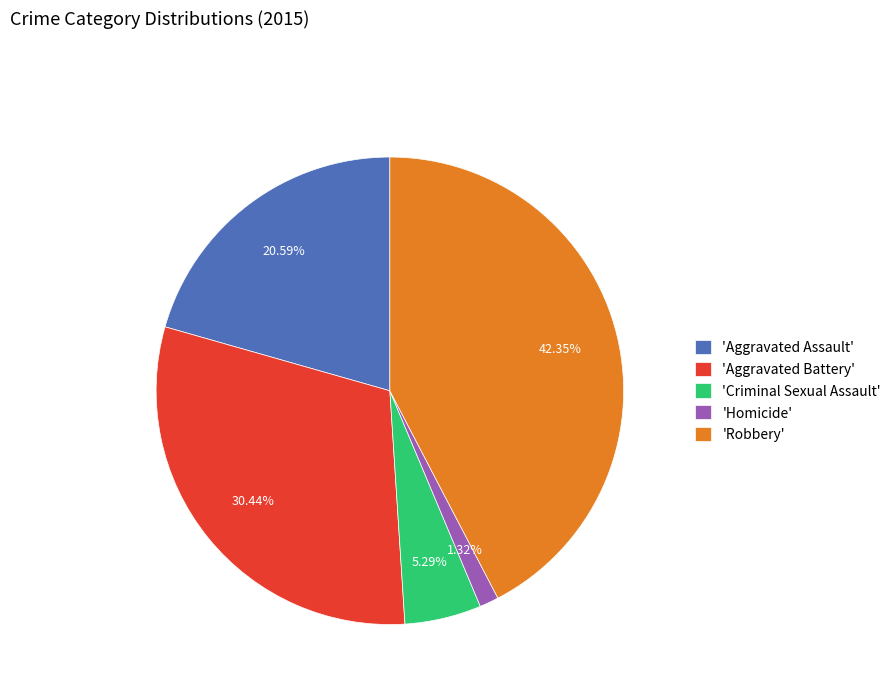

Which slice is the largest?

'Robbery'